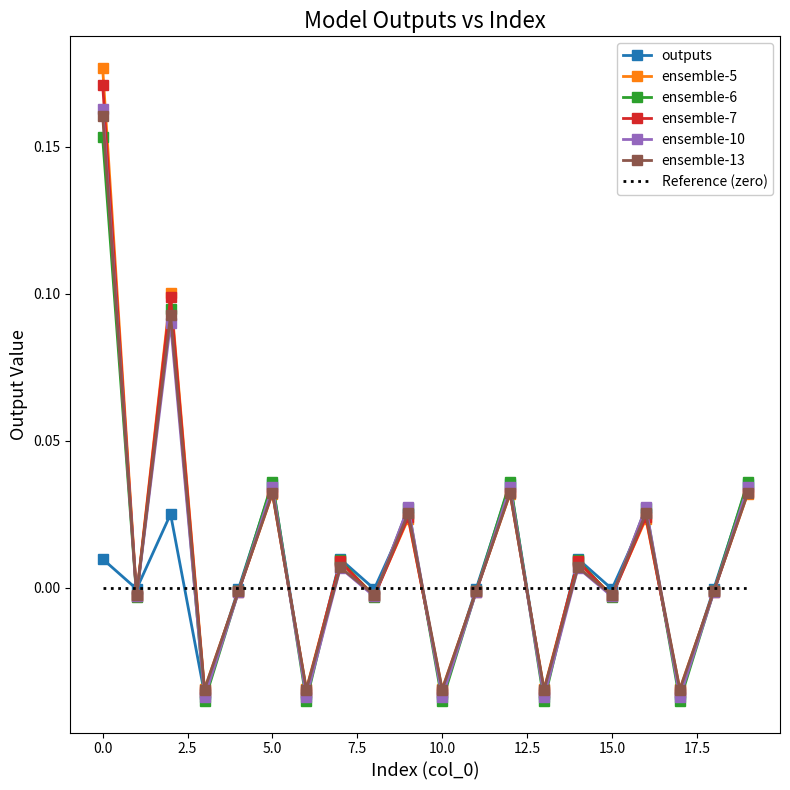

After their last crossing, which series has the higher values: ensemble-6 or ensemble-7?

ensemble-6